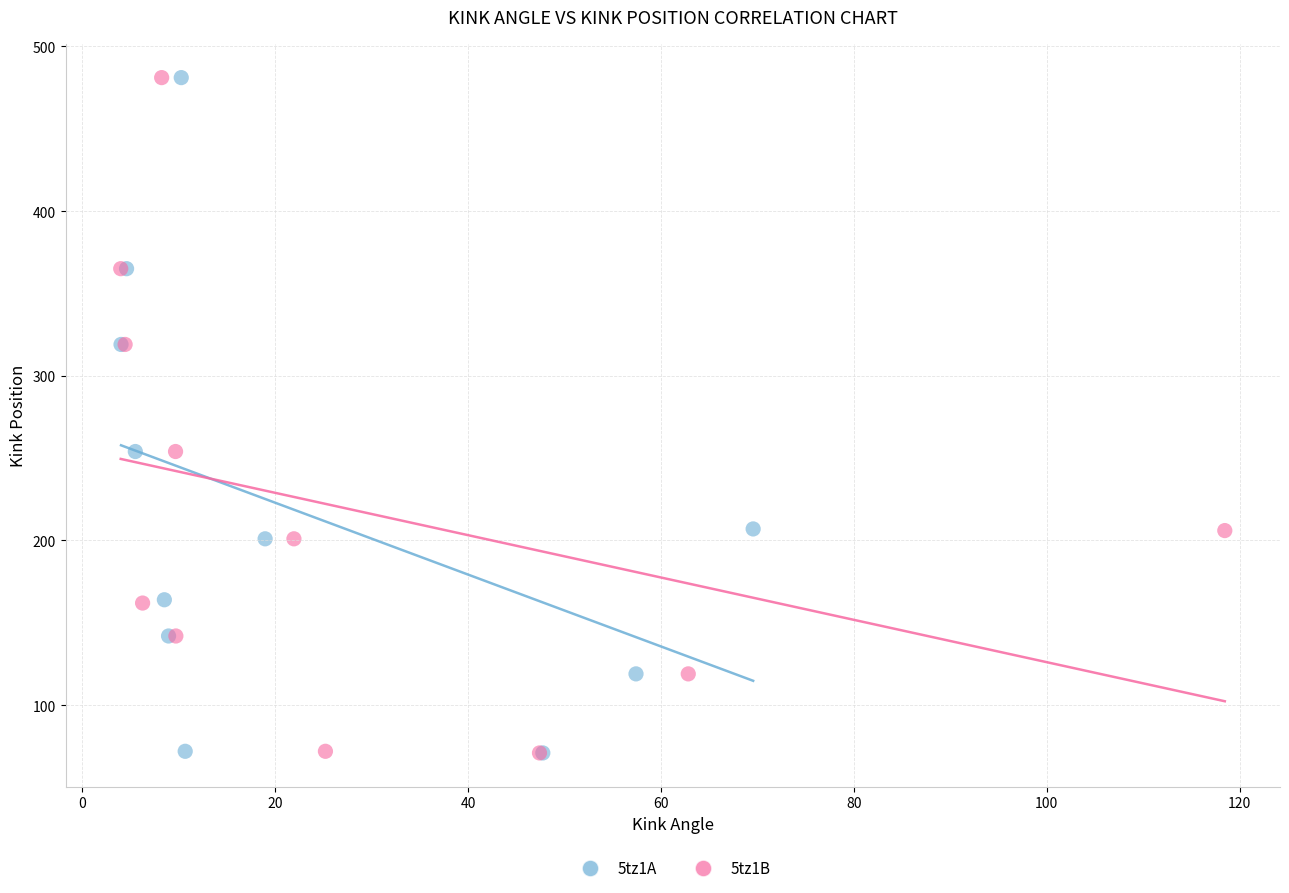

What are all the series names shown in the legend?

5tz1A, 5tz1B